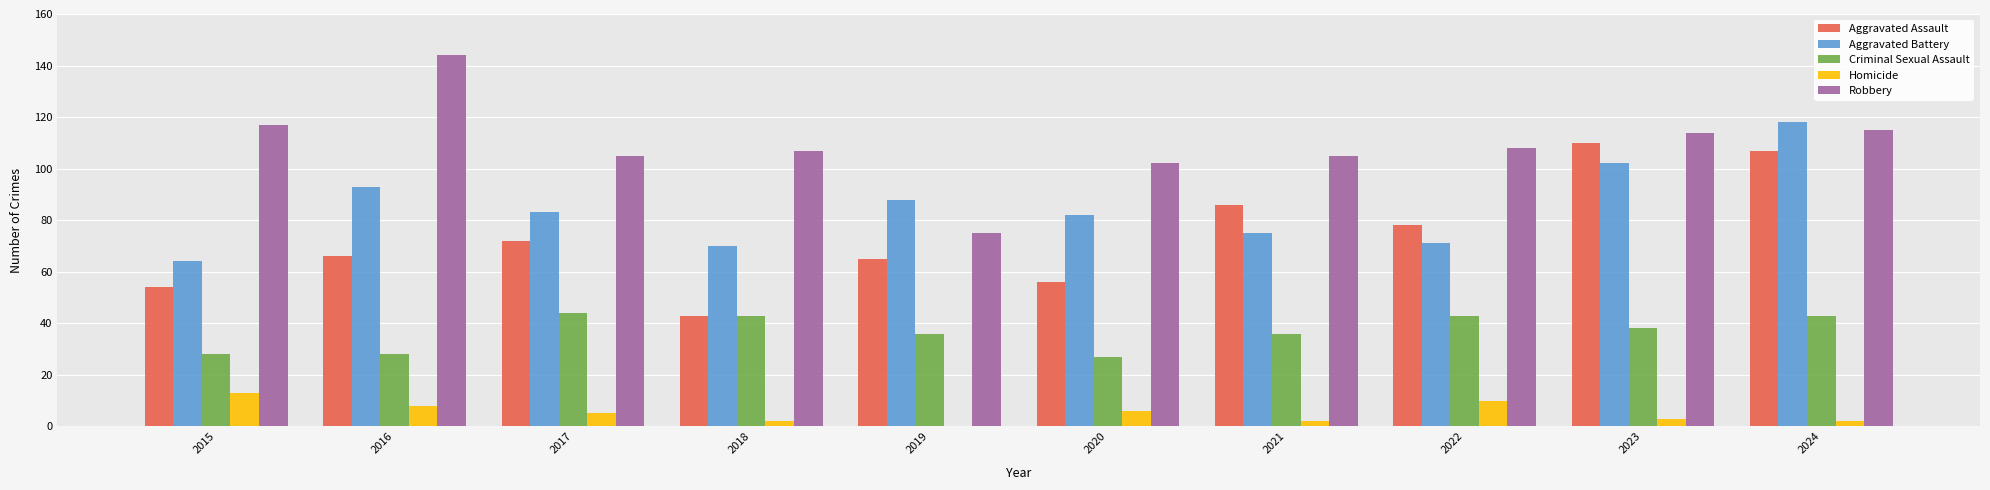

Is it true that Aggravated Assault equals 43 at 2018?

True